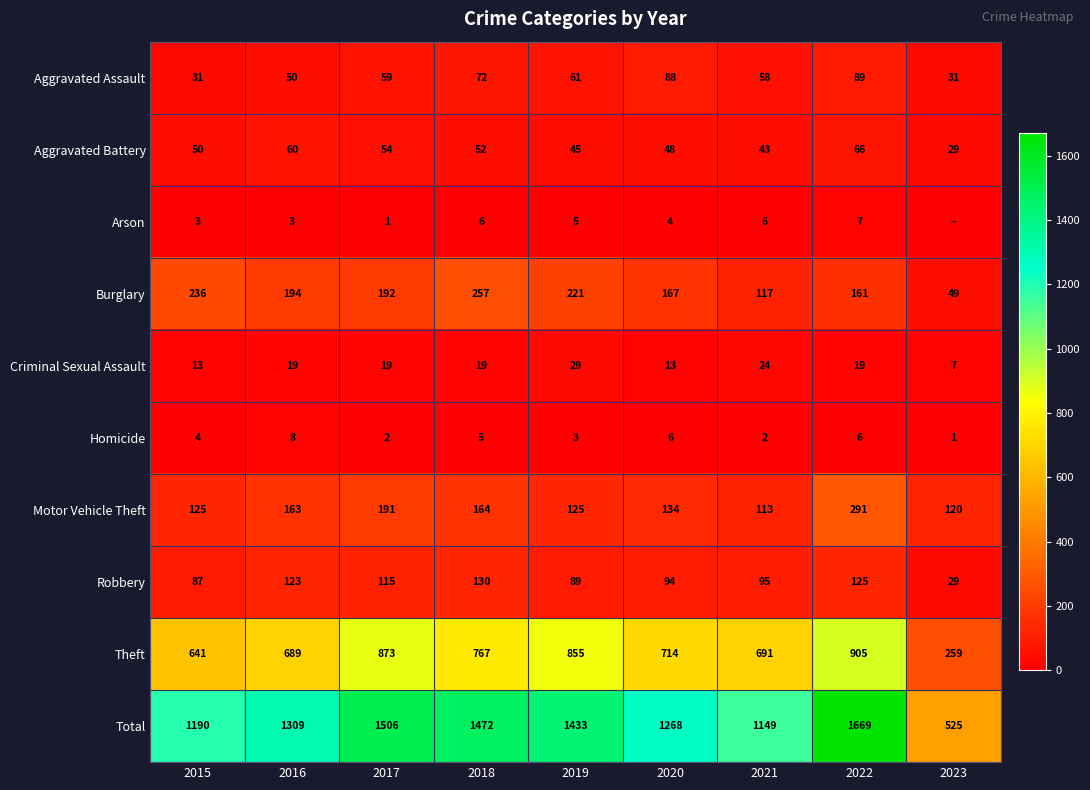

Which has a higher value, 2023 or 2020?

2020